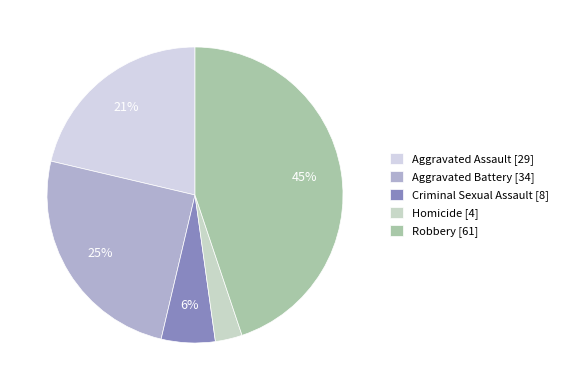

To the nearest percent, what is the combined percentage of Robbery and Criminal Sexual Assault?

51%